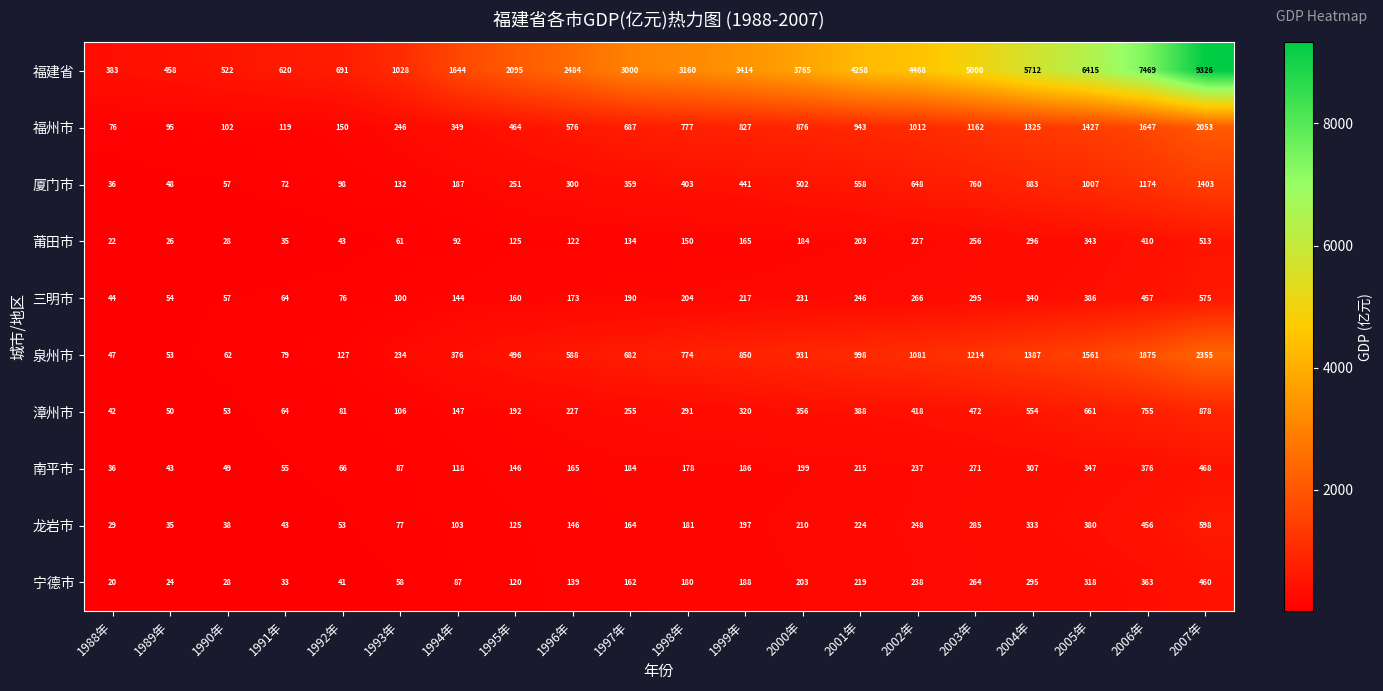

At which category does the chart reach its peak across all series?

2007年